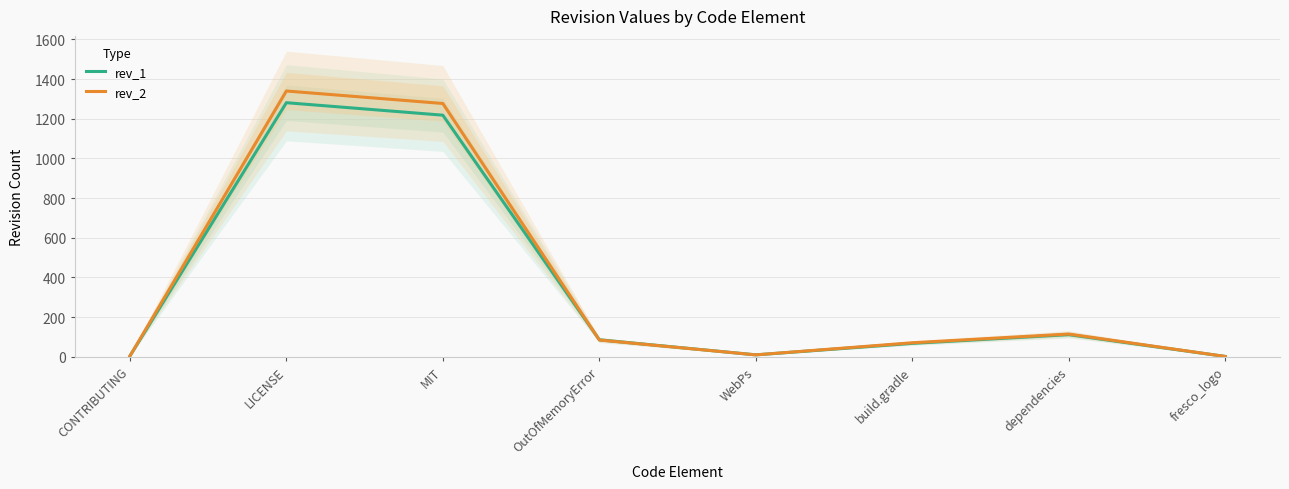

At how many categories does at least one series exceed 1124?

2